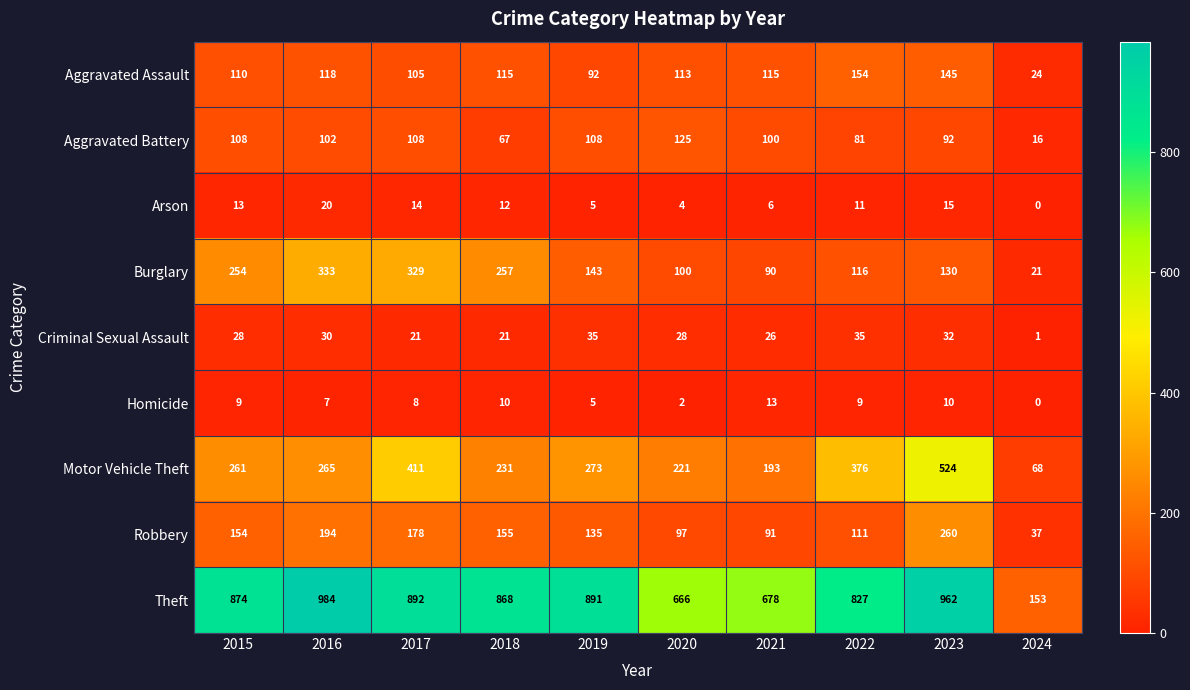

How many series are shown in this chart?

9